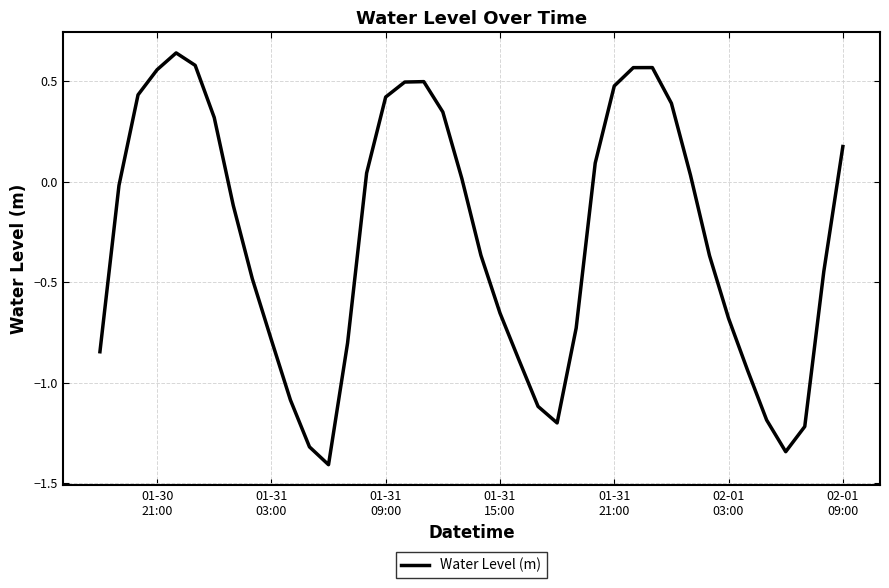

What is the difference between the maximum and minimum values?

2.0